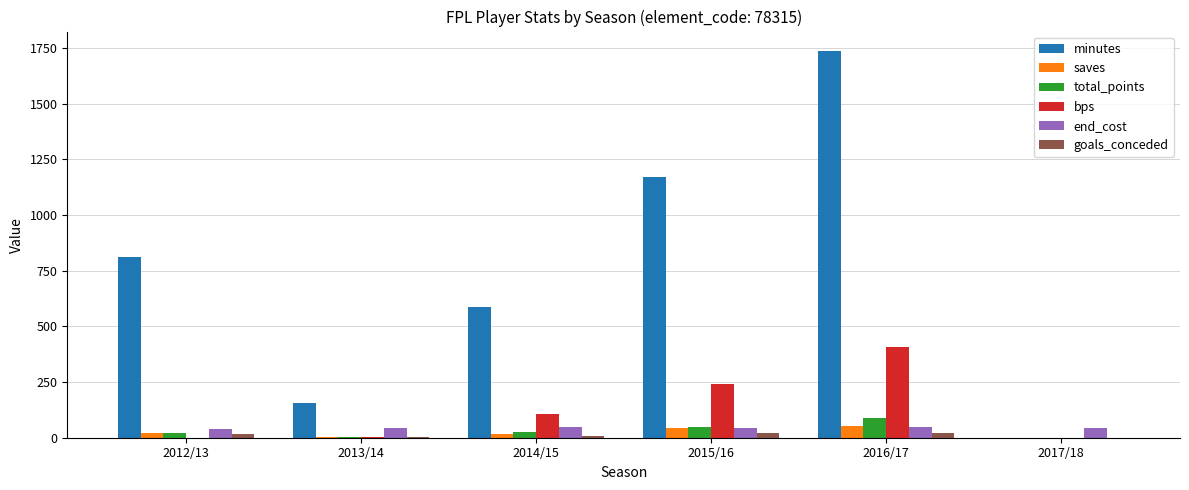

At which category is the sum across all series the highest?

2016/17